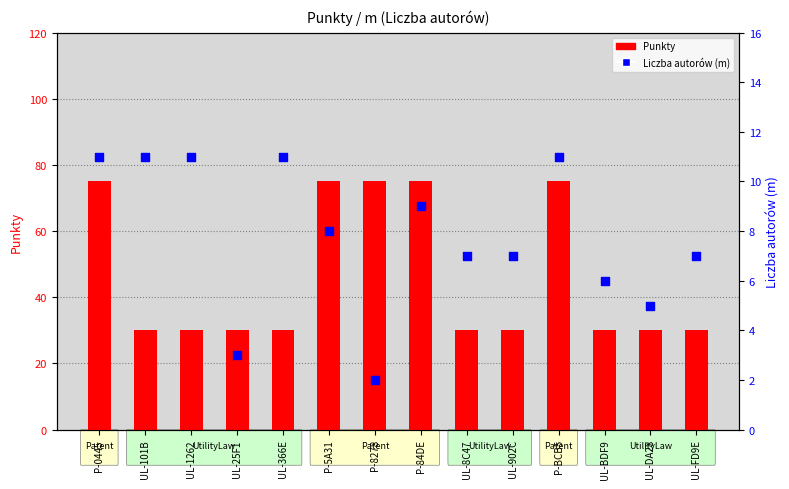

Which series contains the highest Y value?

Punkty